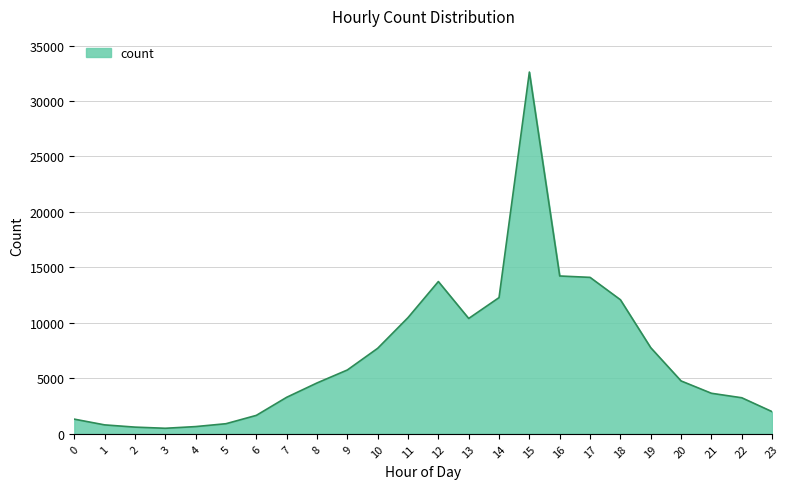

True or false: there are more than 0 points higher than both neighbors.

True